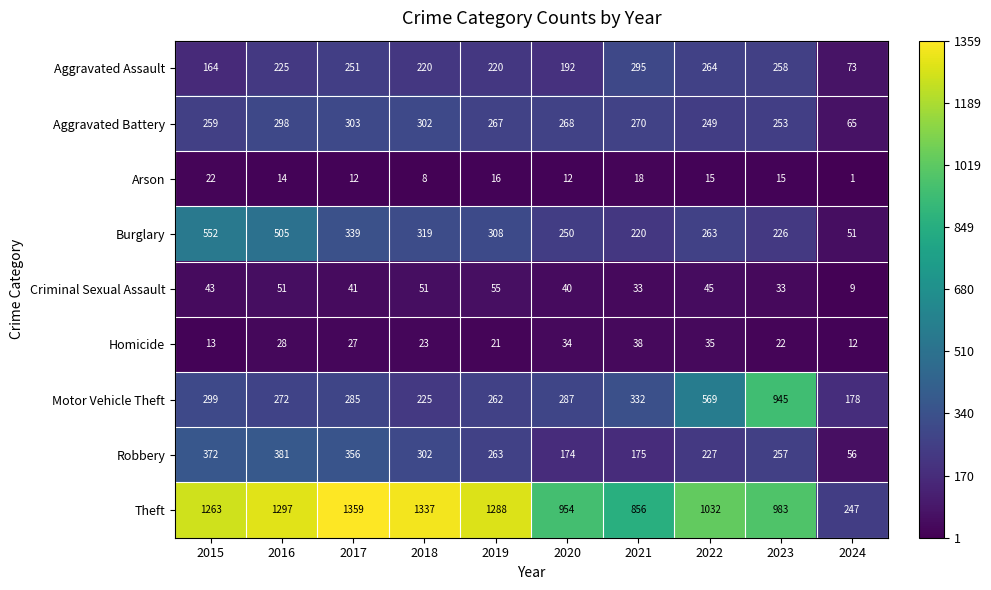

Count the number of categories in the chart.

10